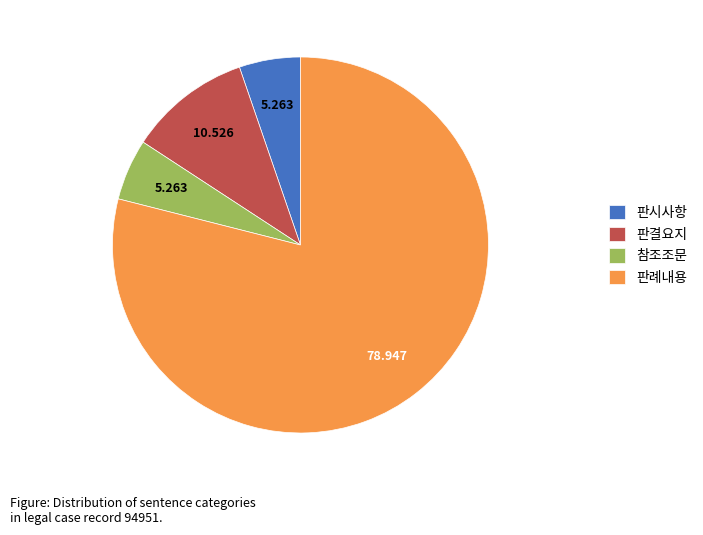

What is the ratio of the value at 판시사항 to the value at 판례내용?

0.1